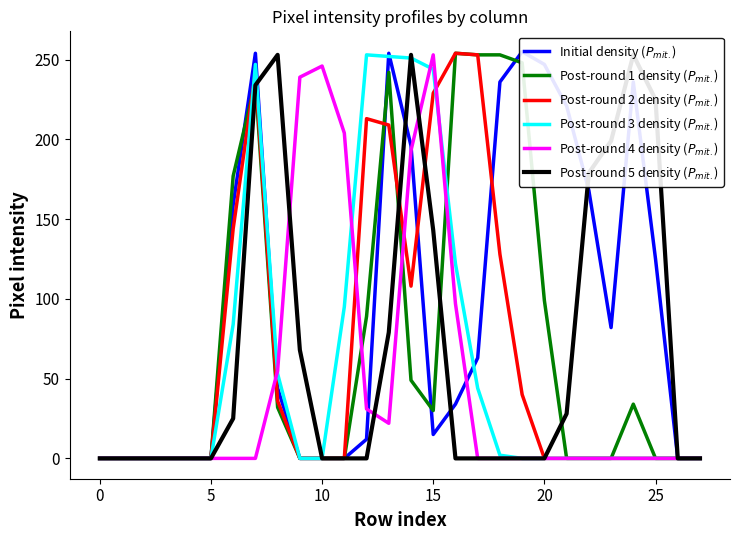

Is the value of Post-round 5 density ($P_{mit.}$) at 10 greater than the value of Post-round 2 density ($P_{mit.}$) at 11?

No